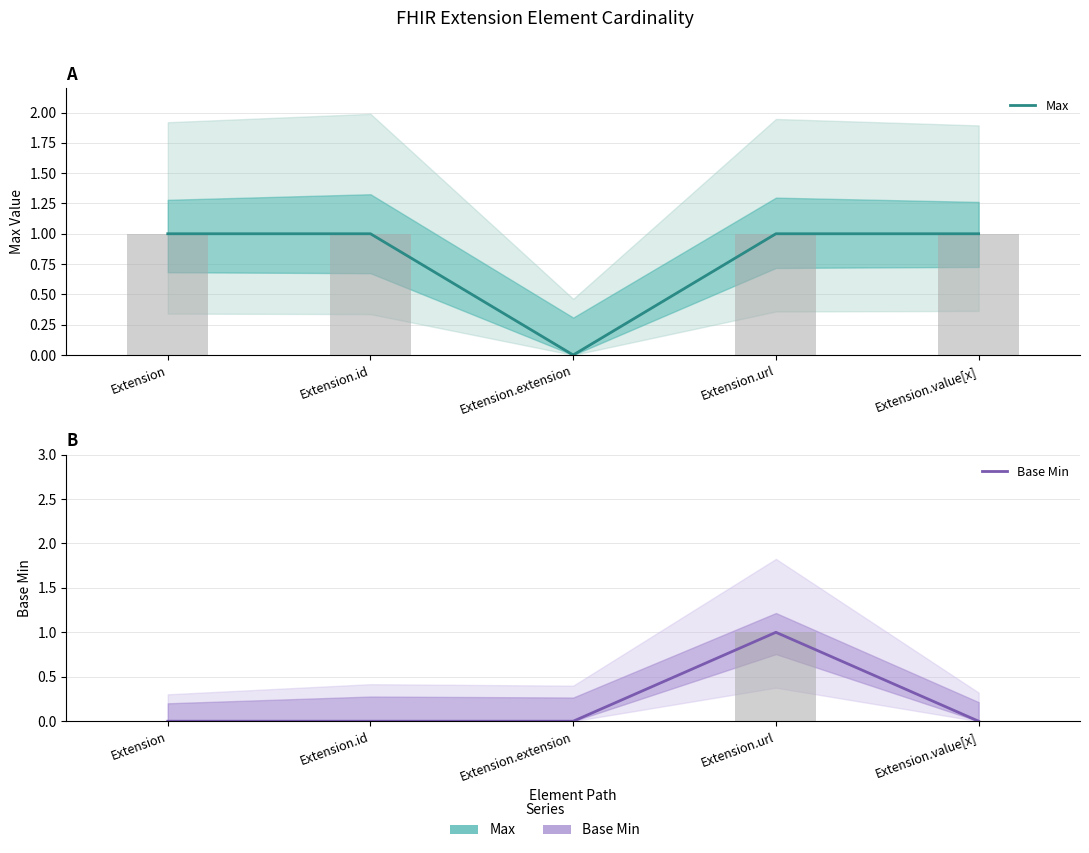

Rank the categories by Base Min value from lowest to highest.

Extension, Extension.id, Extension.extension, Extension.value[x], Extension.url